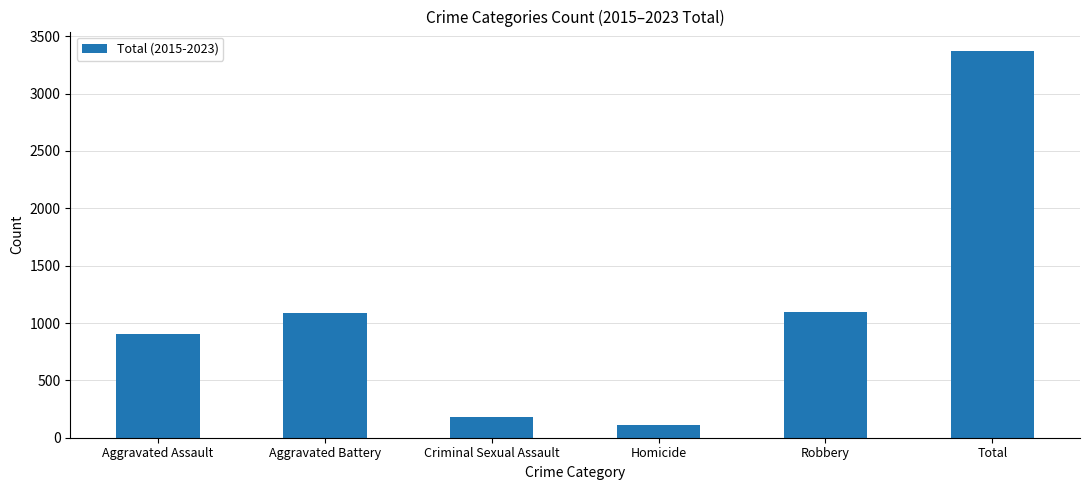

What is the difference between the maximum and minimum values?

3265